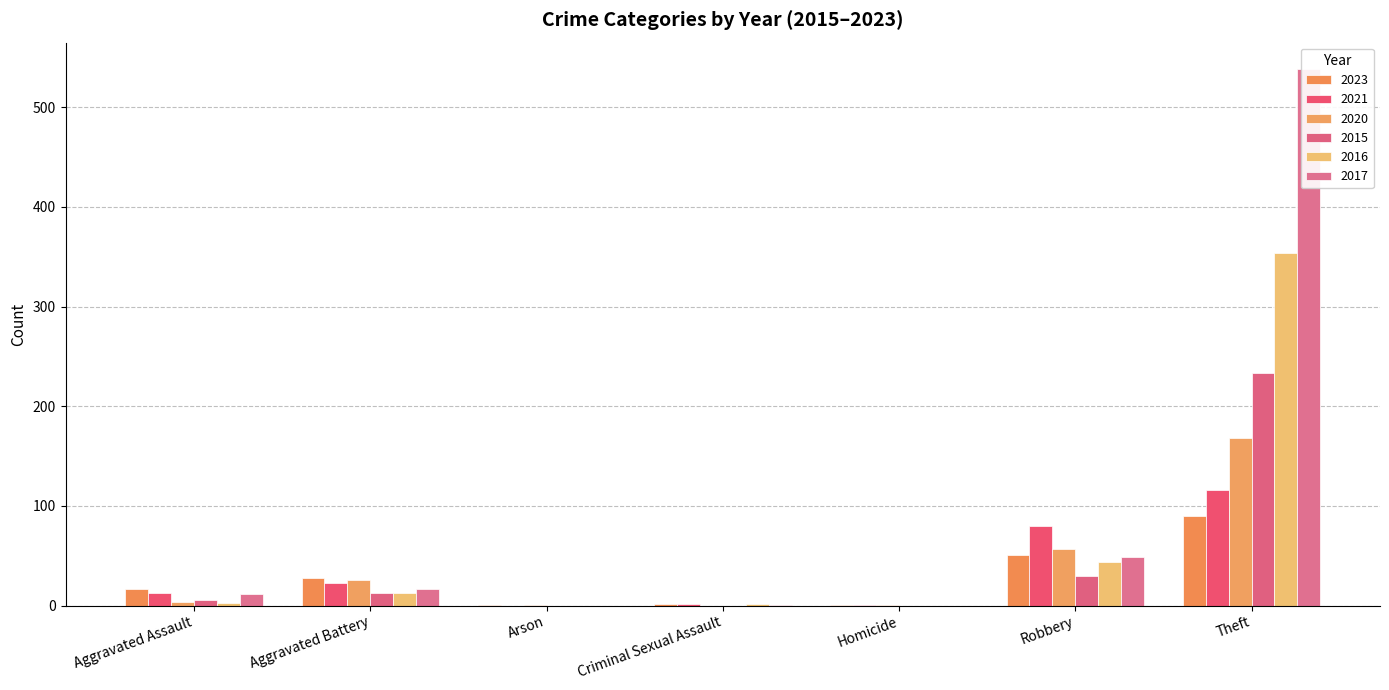

What position from the left is Aggravated Assault?

1